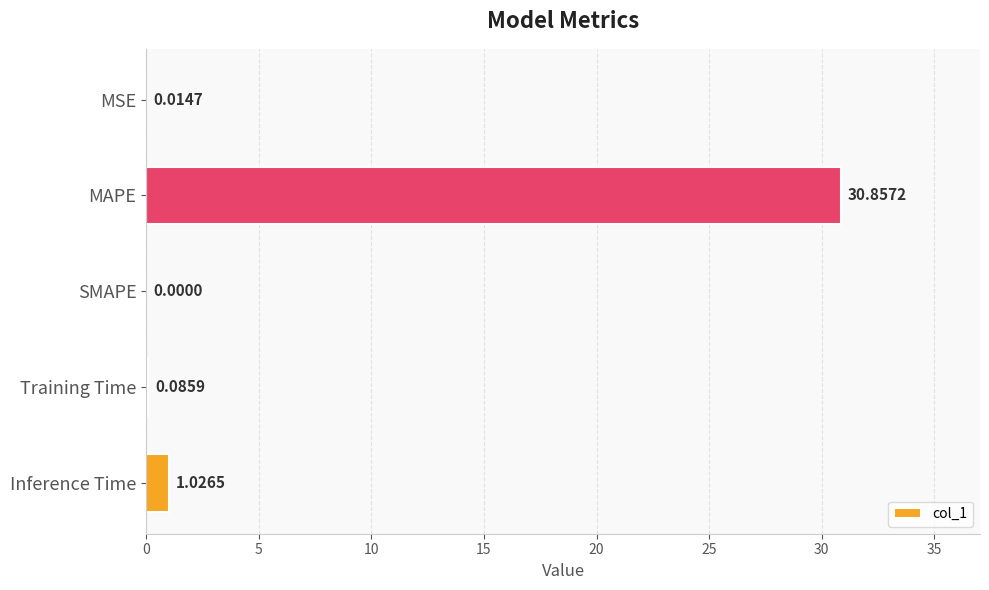

Are the bars grouped side by side (vs. stacked)?

No